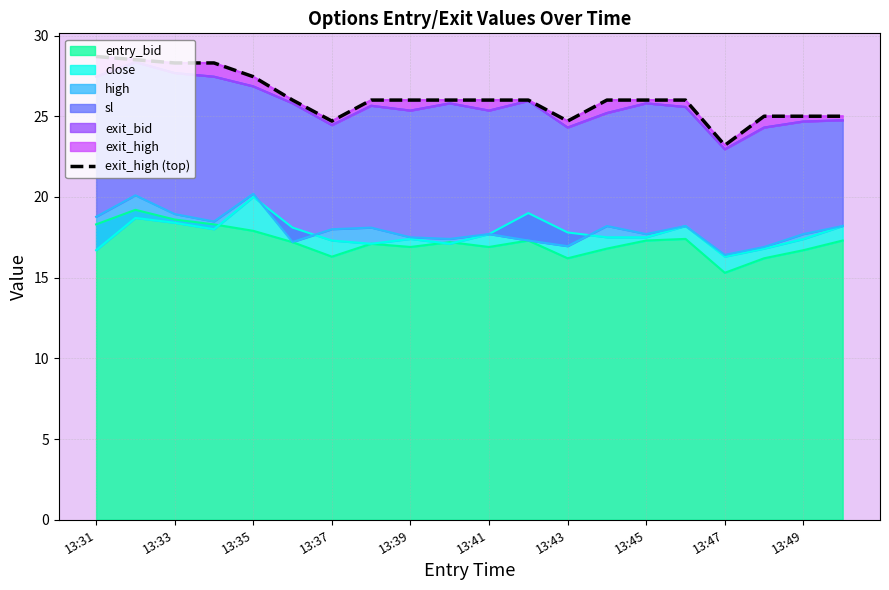

Reading left to right, extract all data points from this chart.

28.7	28.5	28.3	28.3	27.4	26.0	24.7	26.0	26.0	26.0	26.0	26.0	24.7	26.0	26.0	26.0	23.2	25.0	25.0	25.0